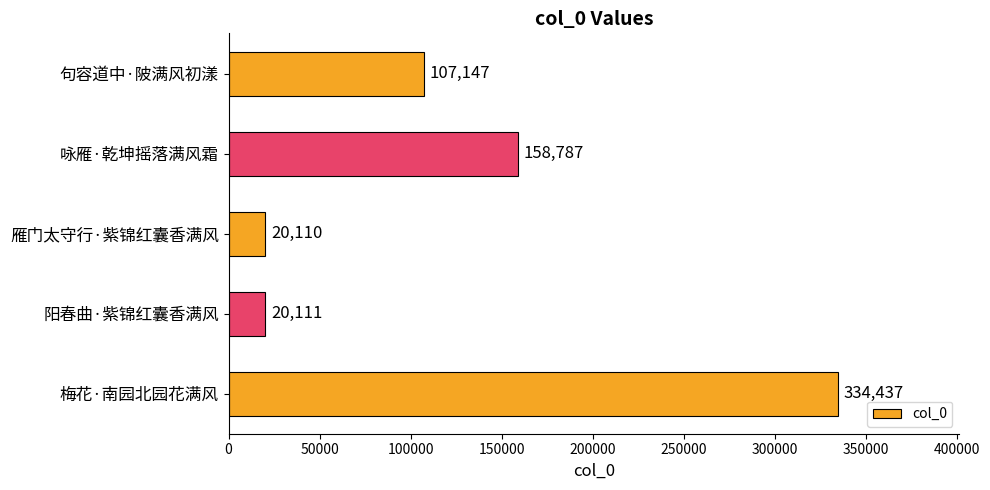

Are the bars grouped side by side (vs. stacked)?

No